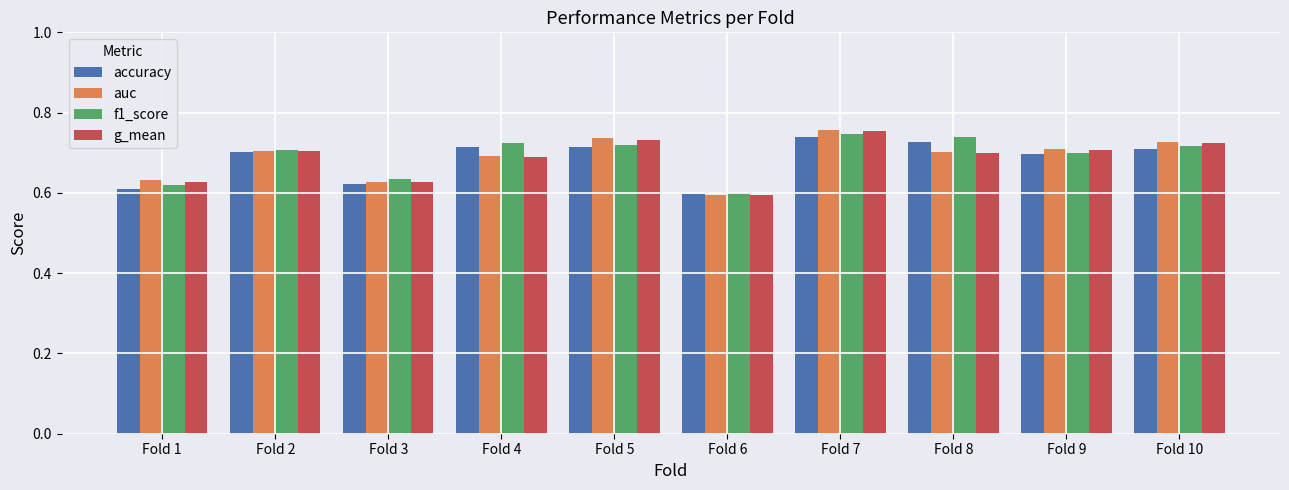

Count the number of categories in the chart.

10